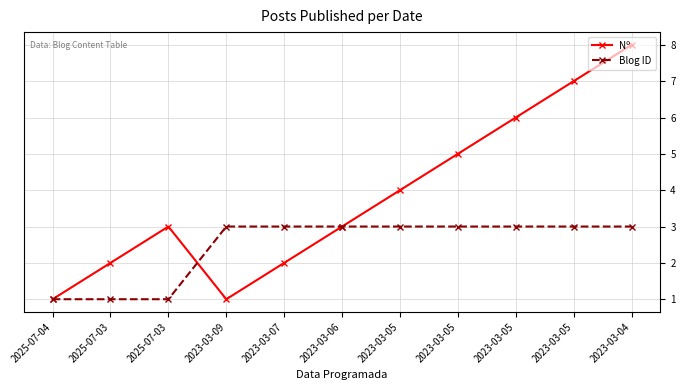

What is the maximum value shown in the chart?

8